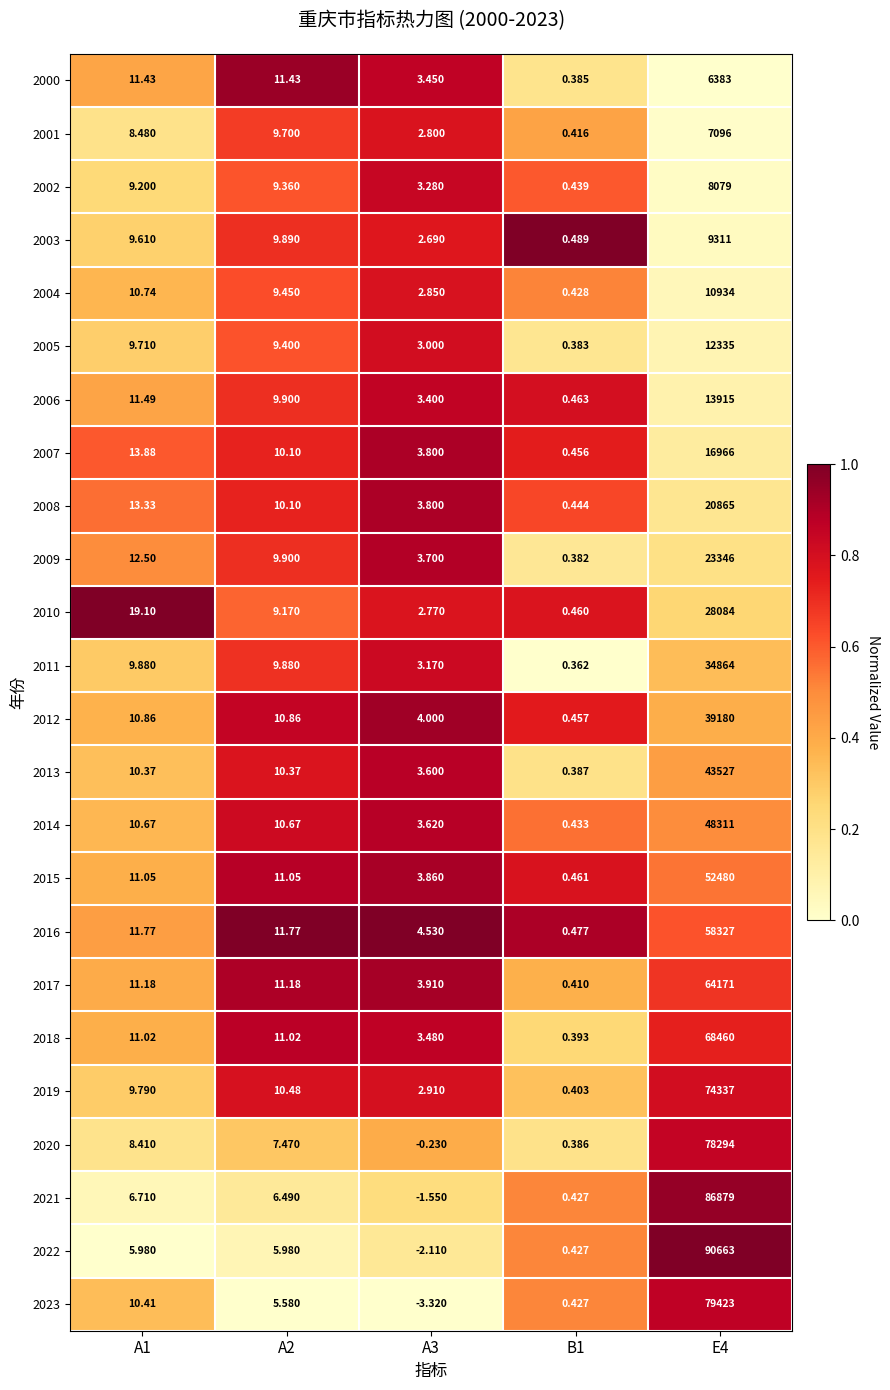

List the series in order of their peak value, lowest first.

2000, 2001, 2002, 2003, 2004, 2005, 2006, 2007, 2008, 2009, 2010, 2011, 2012, 2013, 2014, 2015, 2016, 2017, 2018, 2019, 2020, 2023, 2021, 2022